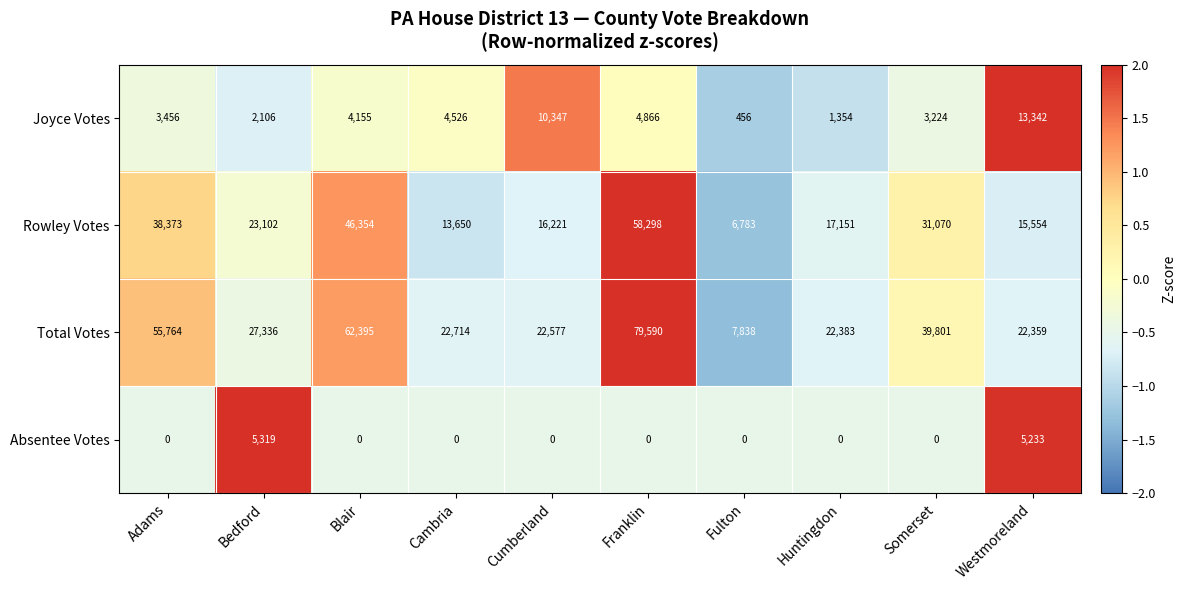

What is the average value of the Absentee Votes series?

1055